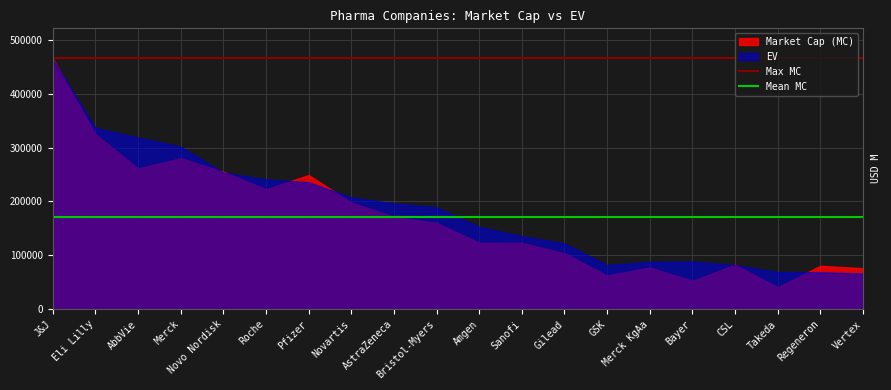

What is the approximate value of Market Cap (MC) at CSL?

82472.6